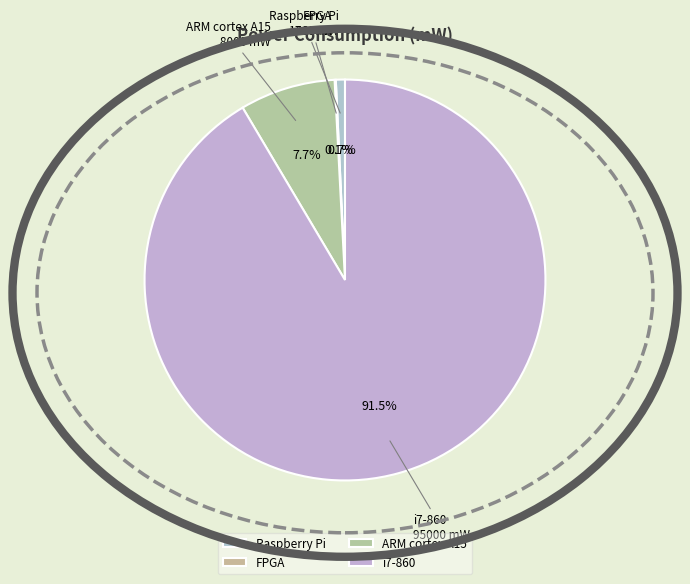

Which category accounts for the majority?

i7-860